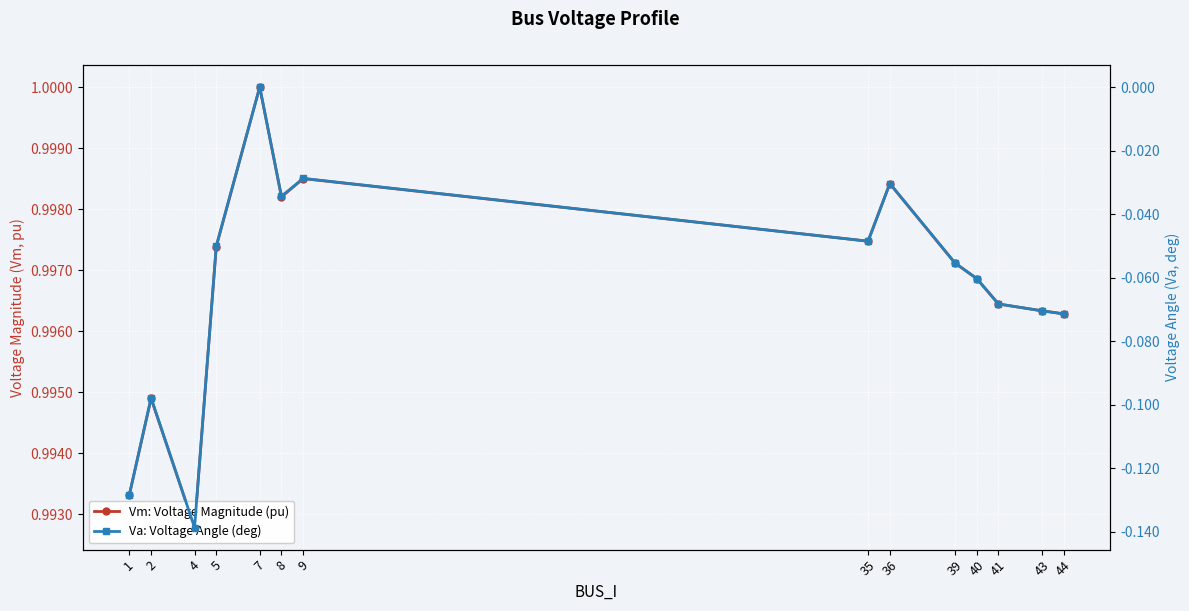

What is the total value across all series at 43?

0.9